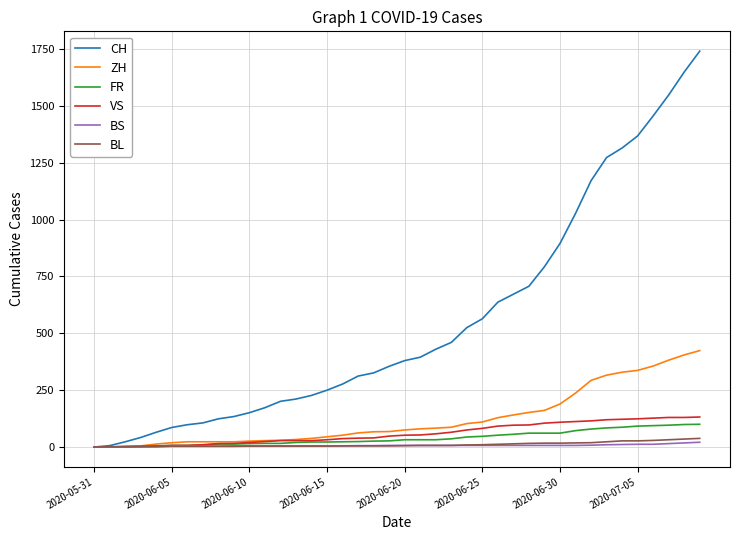

How many values in the VS series are below 52?

20